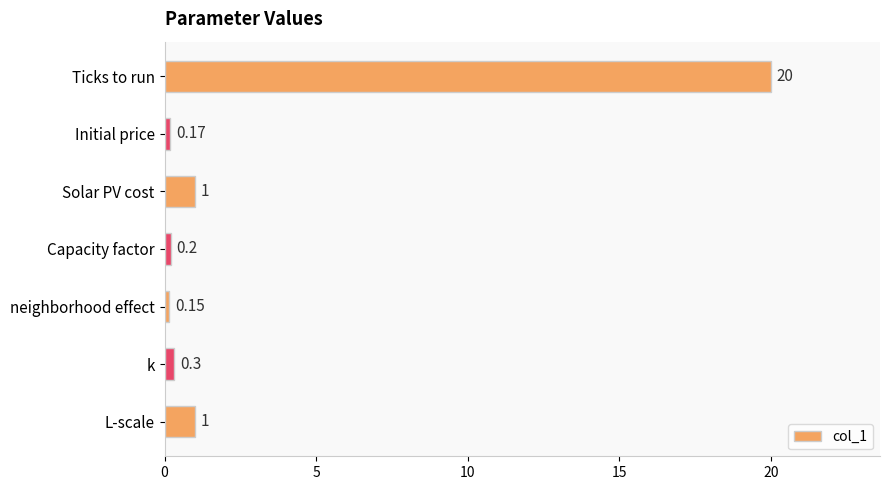

What is the greatest value displayed?

20.0